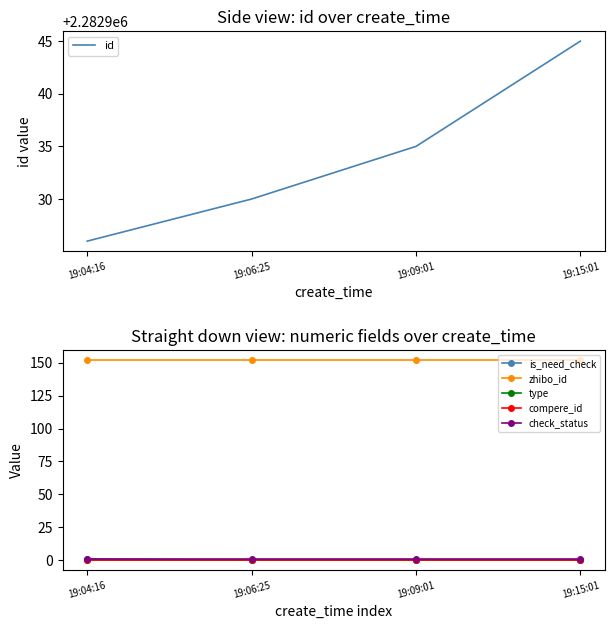

True or false: type and zhibo_id intersect in this chart.

False